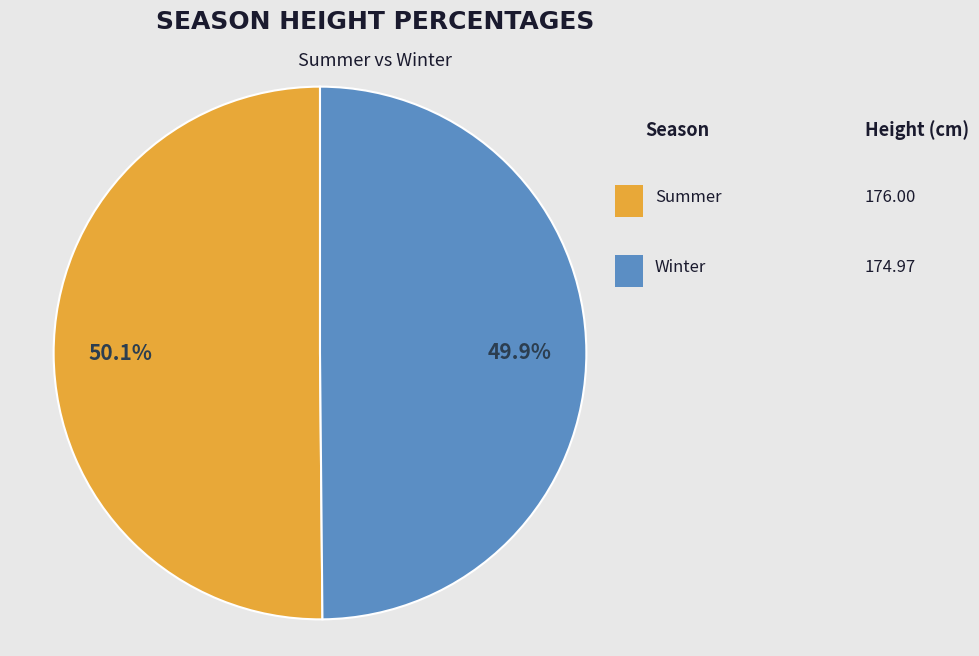

Is there a majority slice in this chart?

Yes